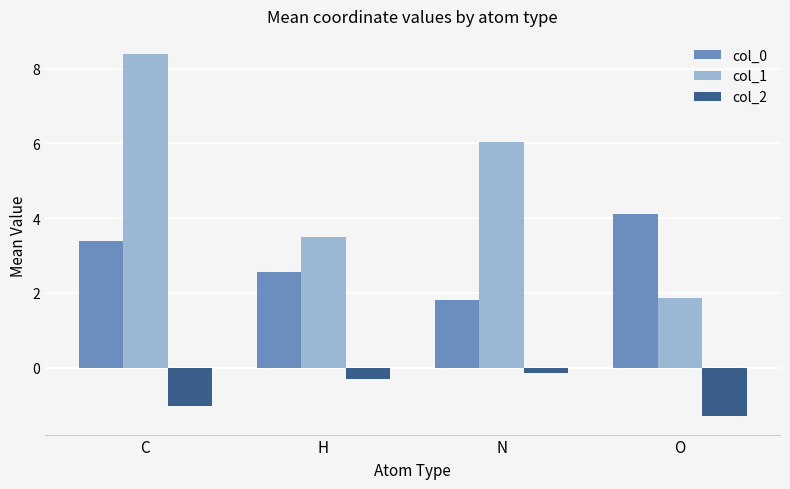

Are the bars grouped side by side (vs. stacked)?

Yes